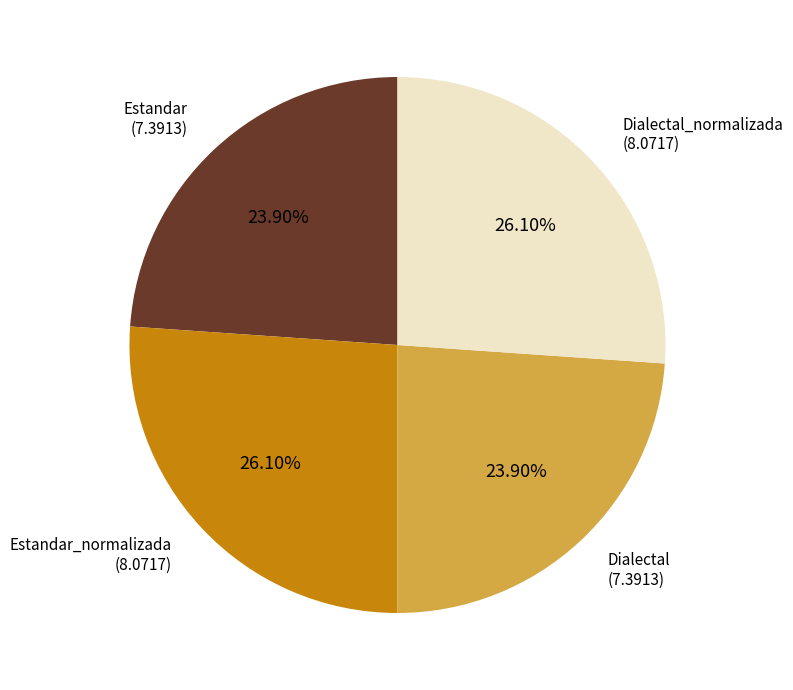

Does any single category account for the majority?

No